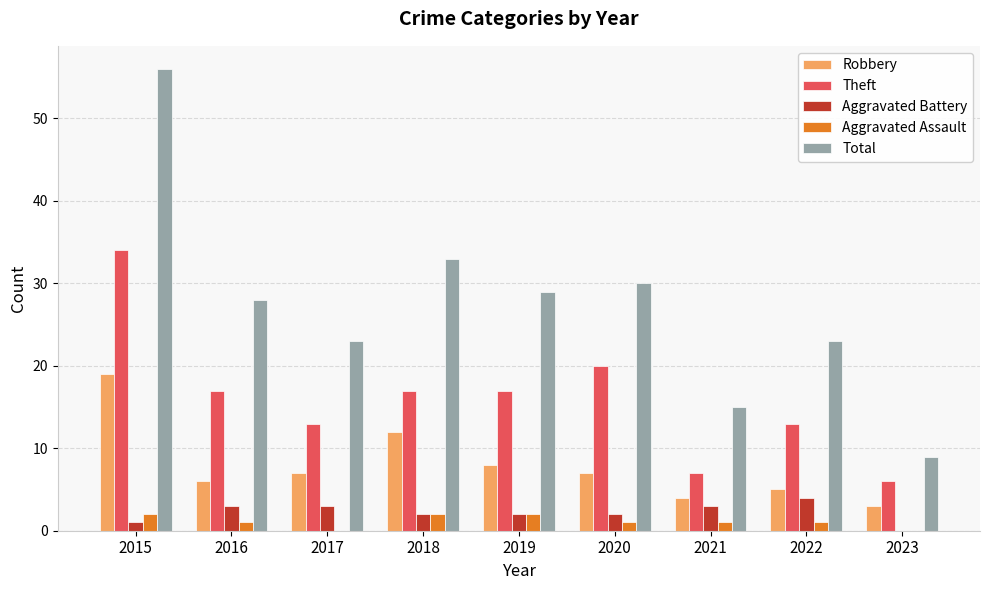

Are the bars grouped side by side (vs. stacked)?

Yes